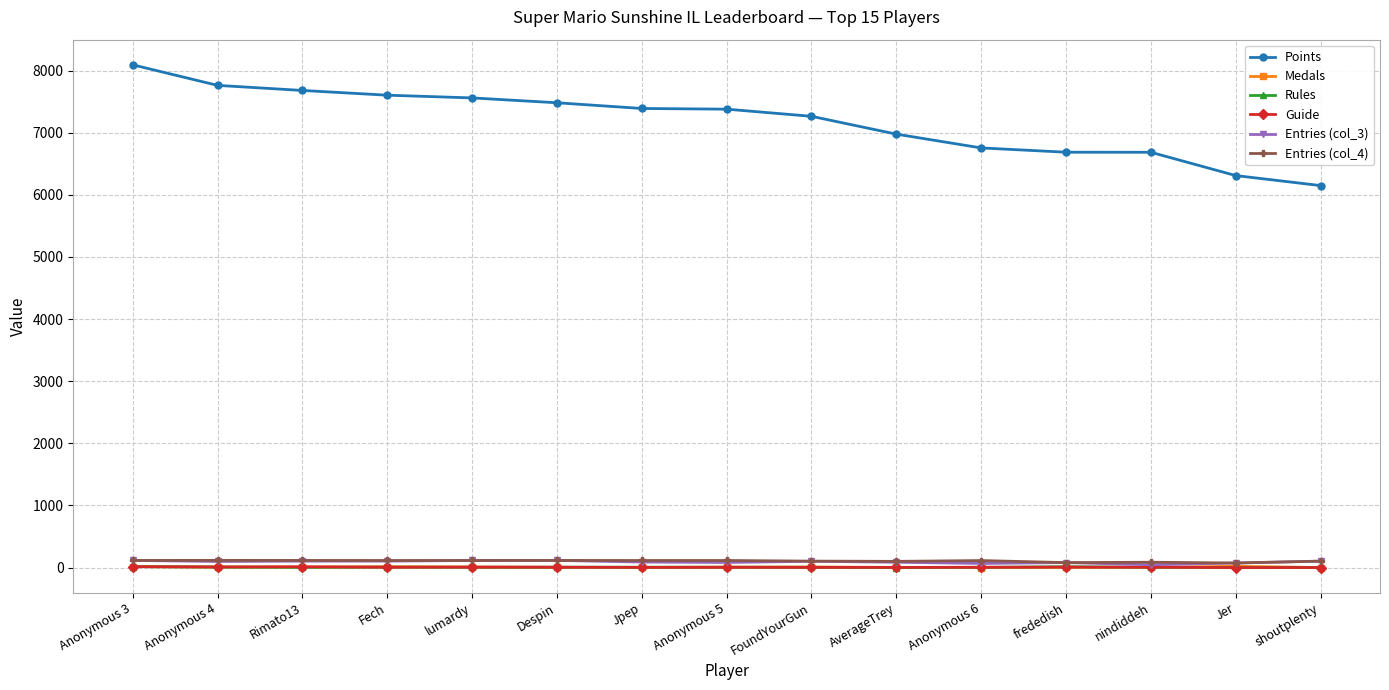

True or false: Entries (col_3) and Points intersect in this chart.

False